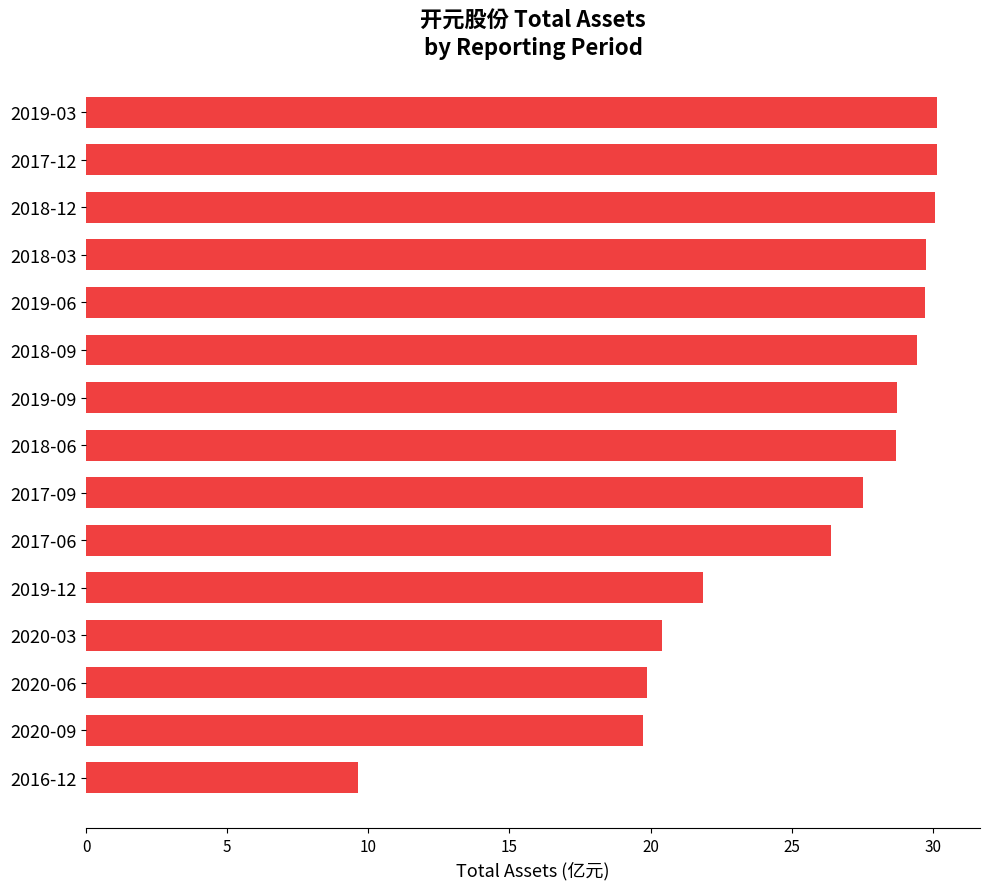

What is the difference between the maximum and minimum values?

20.5